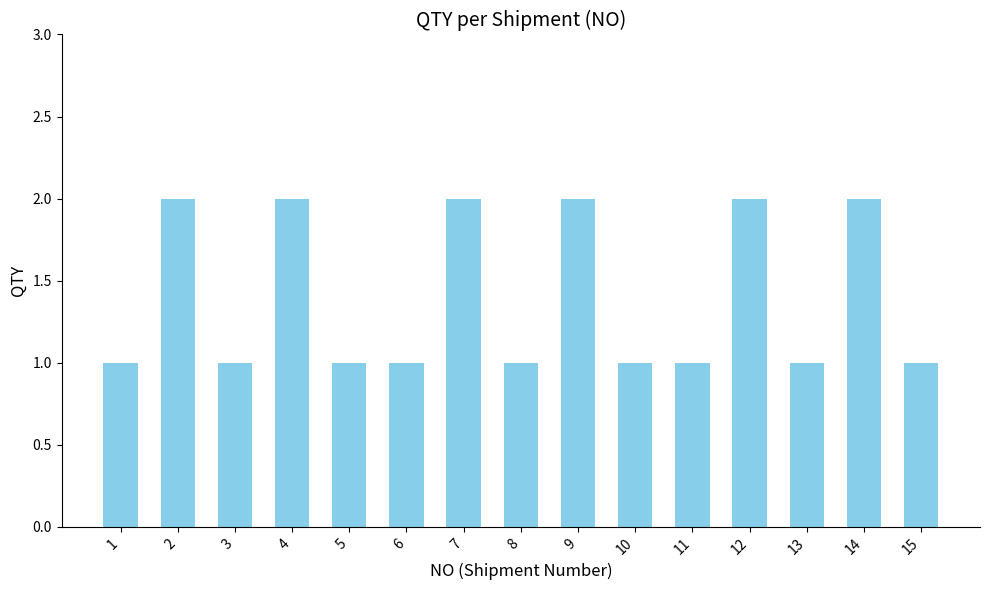

The value at 7 is 3. True or false?

False